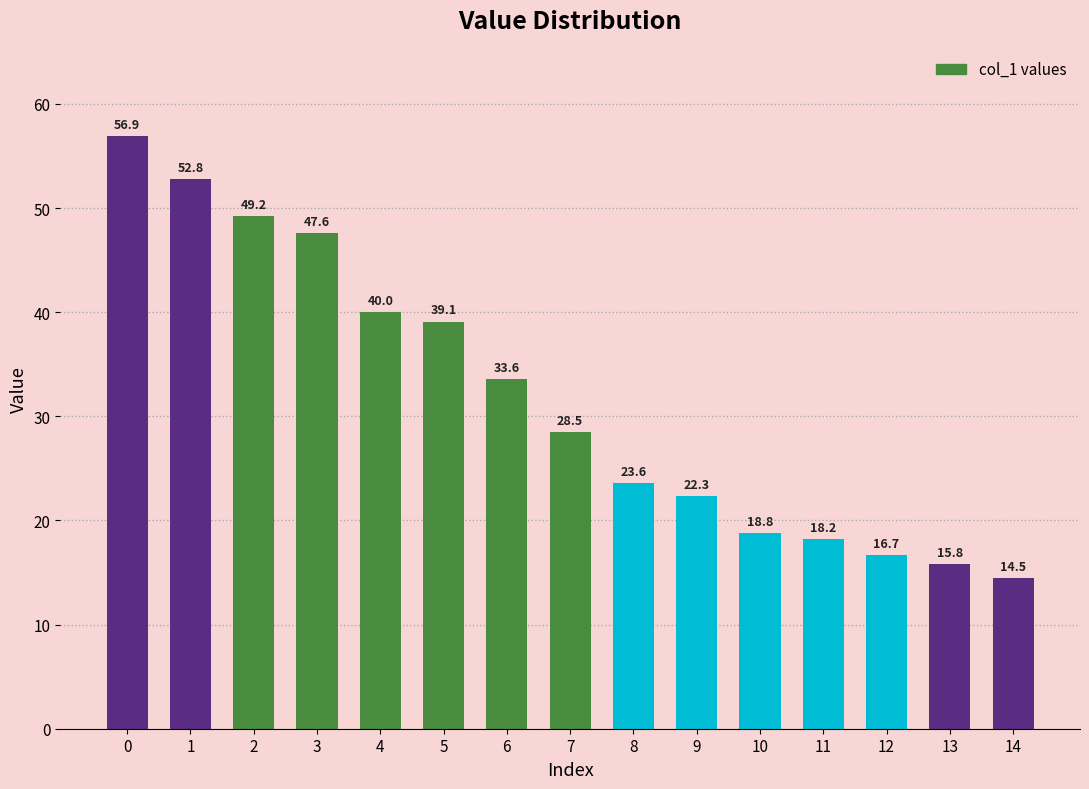

What is the ratio of the value at 0 to the value at 5?

1.5